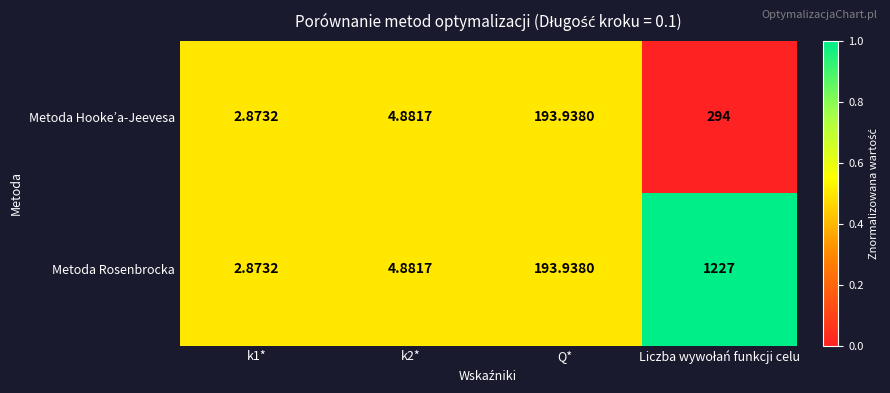

Which series has the largest total across all categories?

Metoda Rosenbrocka